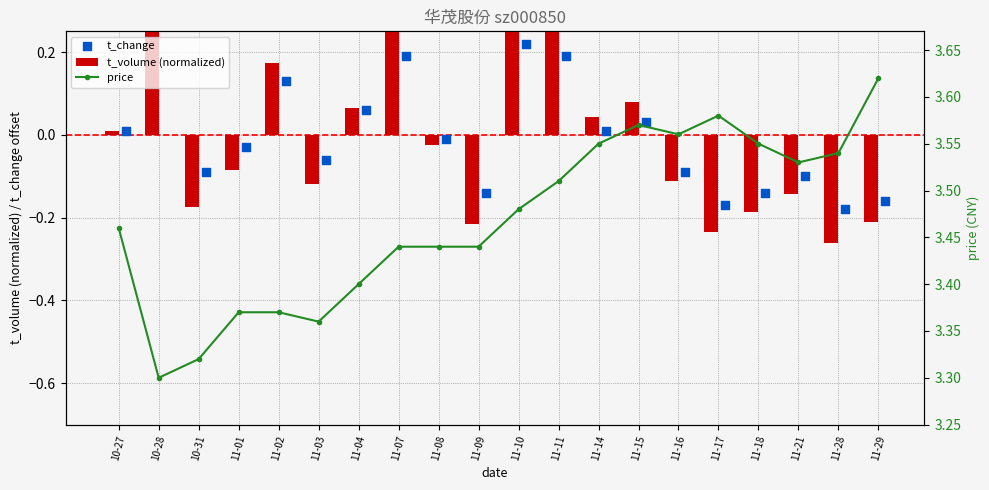

At which category is the sum across all series the highest?

10-28